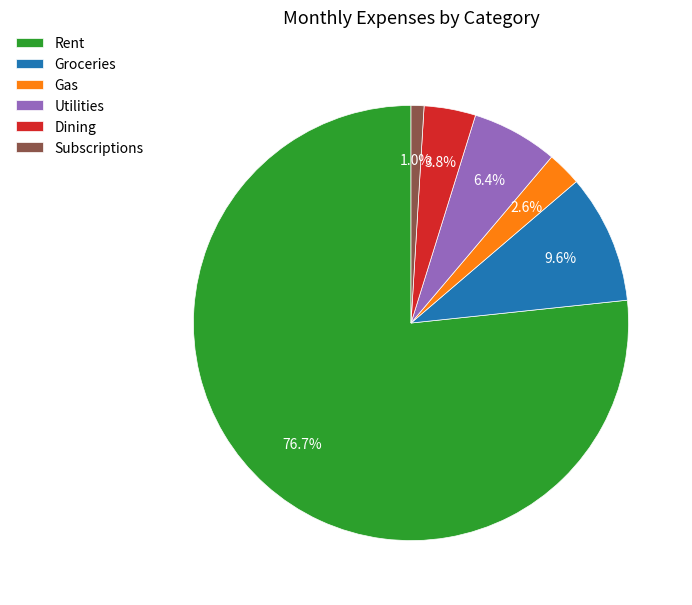

How much of the chart is everything except Subscriptions?

99.0%